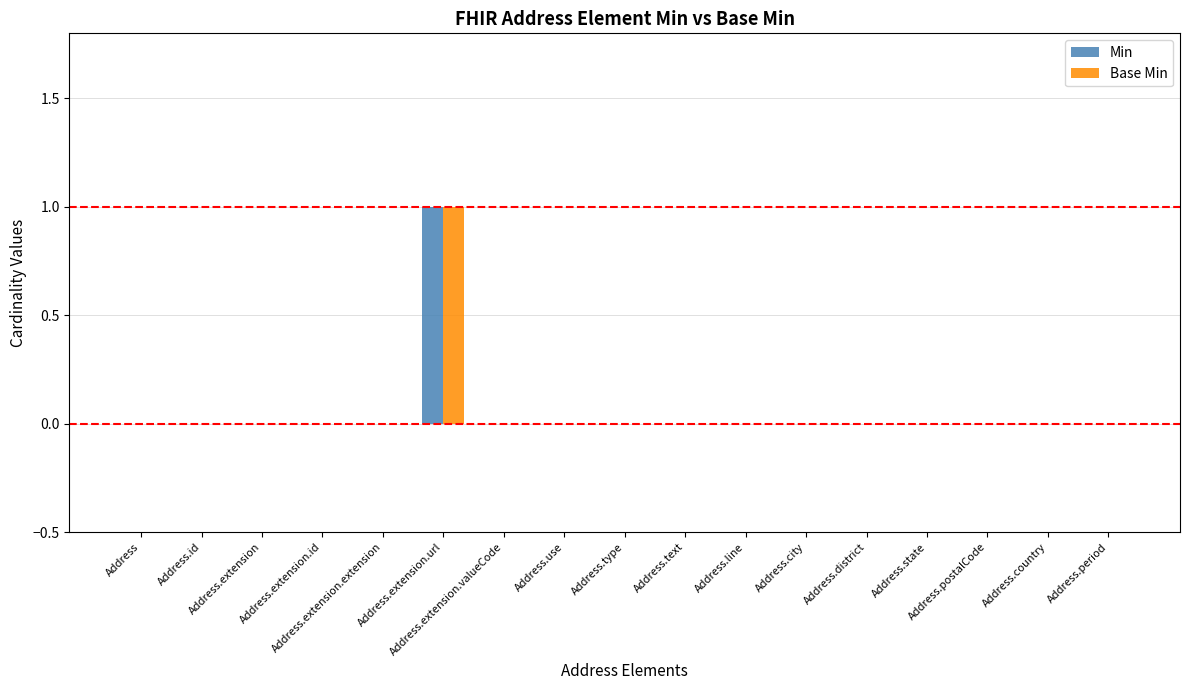

Reading left to right, extract all data points from this chart.

Min: Address=0	Address.id=0	Address.extension=0	Address.extension.id=0	Address.extension.extension=0	Address.extension.url=1	Address.extension.valueCode=0	Address.use=0	Address.type=0	Address.text=0	Address.line=0	Address.city=0	Address.district=0	Address.state=0	Address.postalCode=0	Address.country=0	Address.period=0
Base Min: Address=0	Address.id=0	Address.extension=0	Address.extension.id=0	Address.extension.extension=0	Address.extension.url=1	Address.extension.valueCode=0	Address.use=0	Address.type=0	Address.text=0	Address.line=0	Address.city=0	Address.district=0	Address.state=0	Address.postalCode=0	Address.country=0	Address.period=0